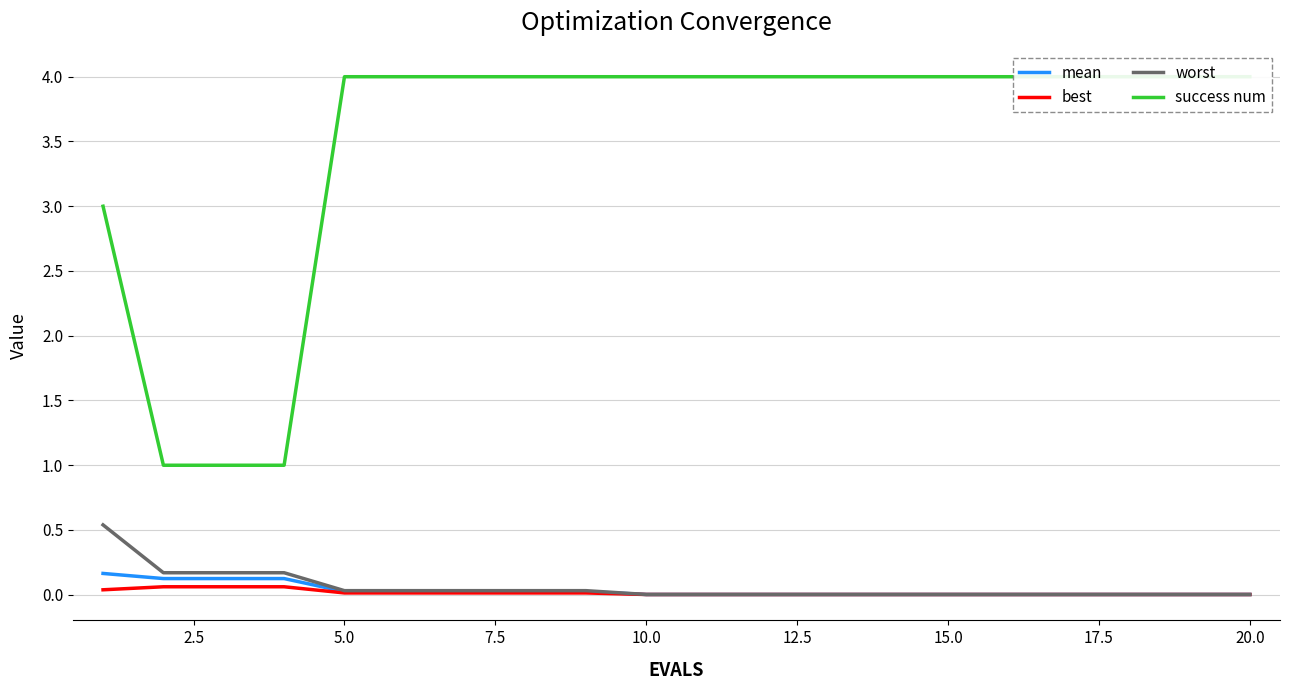

How many categories are shown in the chart?

20